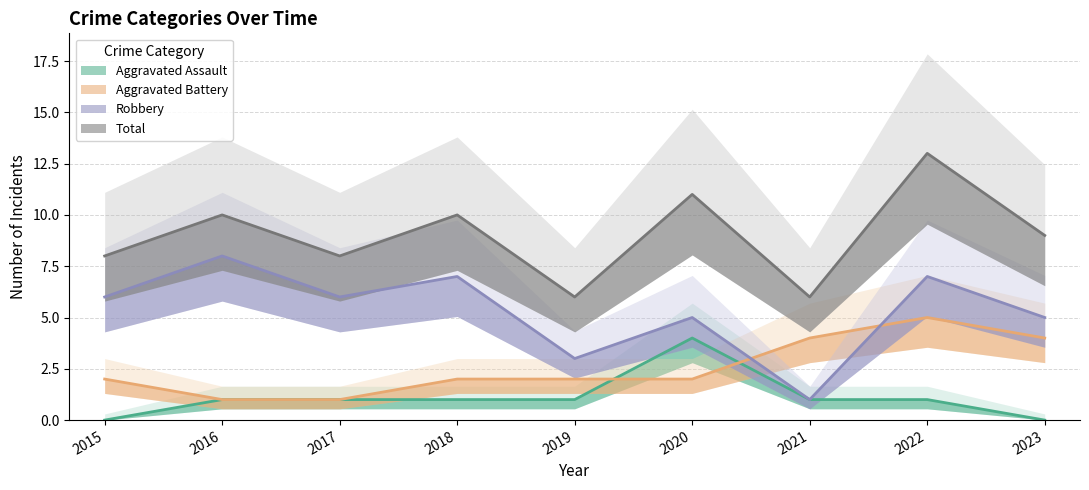

The Aggravated Assault series shows 1 at 2017. True or false?

False